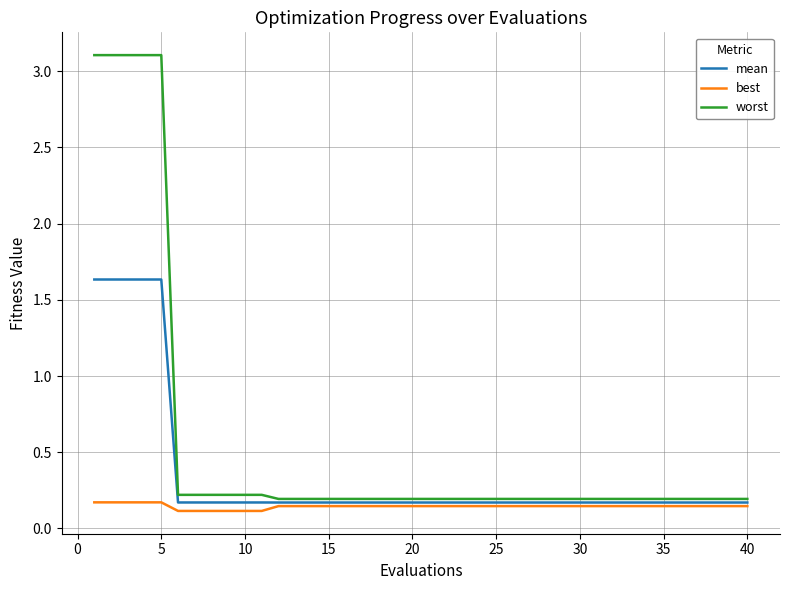

Rank the series by their average value, from lowest to highest.

best, mean, worst